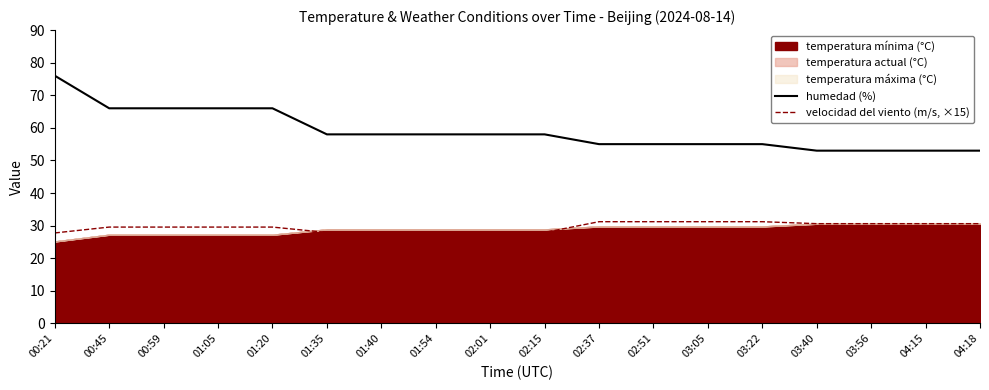

True or false: humedad (%) has a value of 58.0 at 02:15.

True